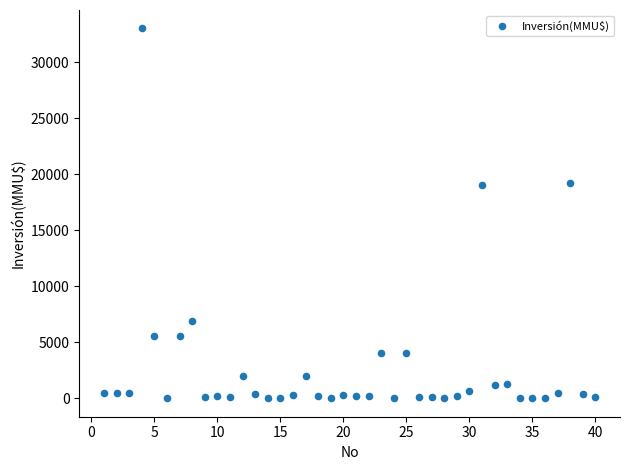

What is the range of Y values (max minus min)?

33000